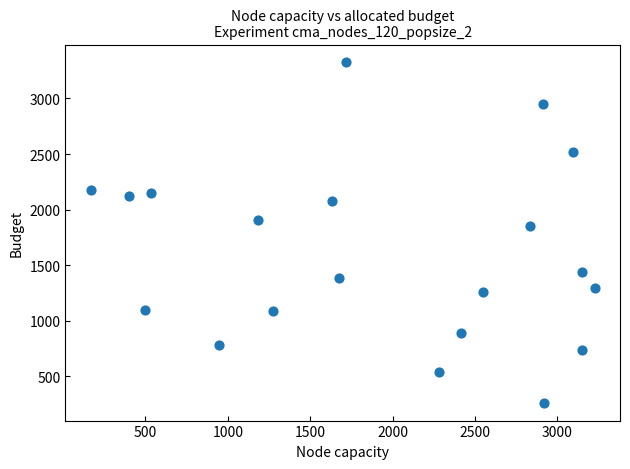

What Y value in the scatter plot is closest to 1793?

1848